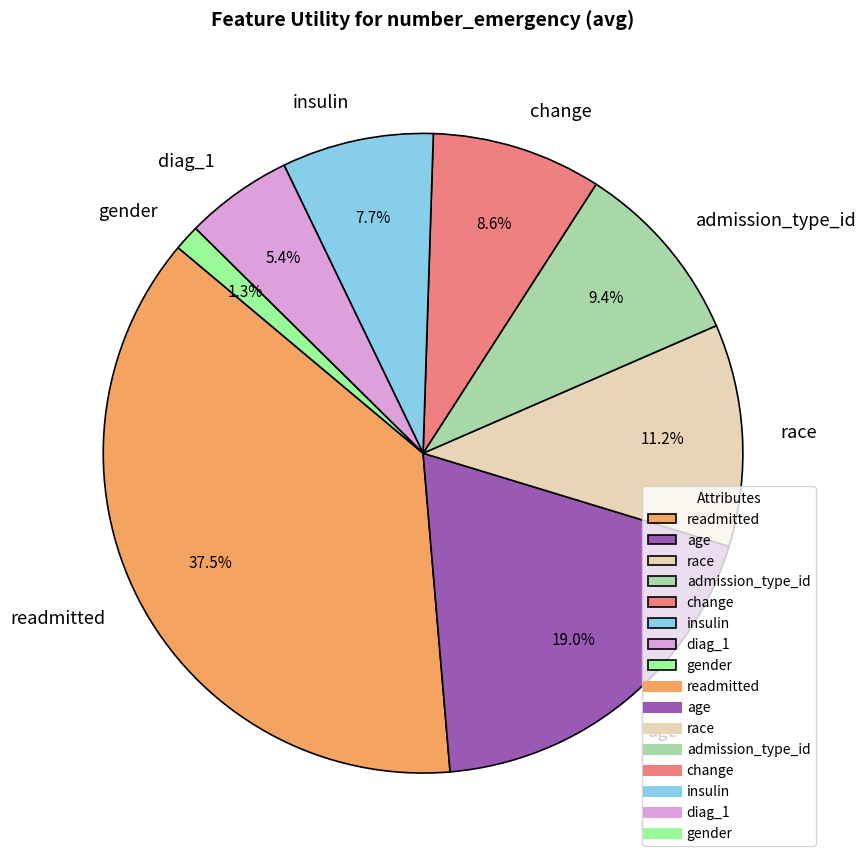

To the nearest percent, what is the average slice percentage?

12%